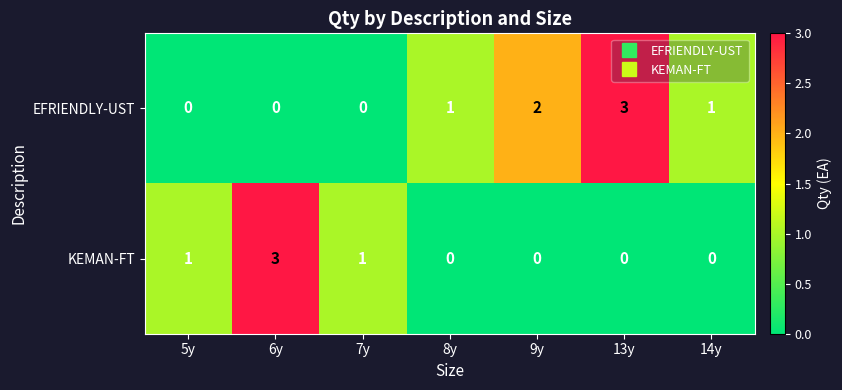

What is the total value across all series at 8y?

1